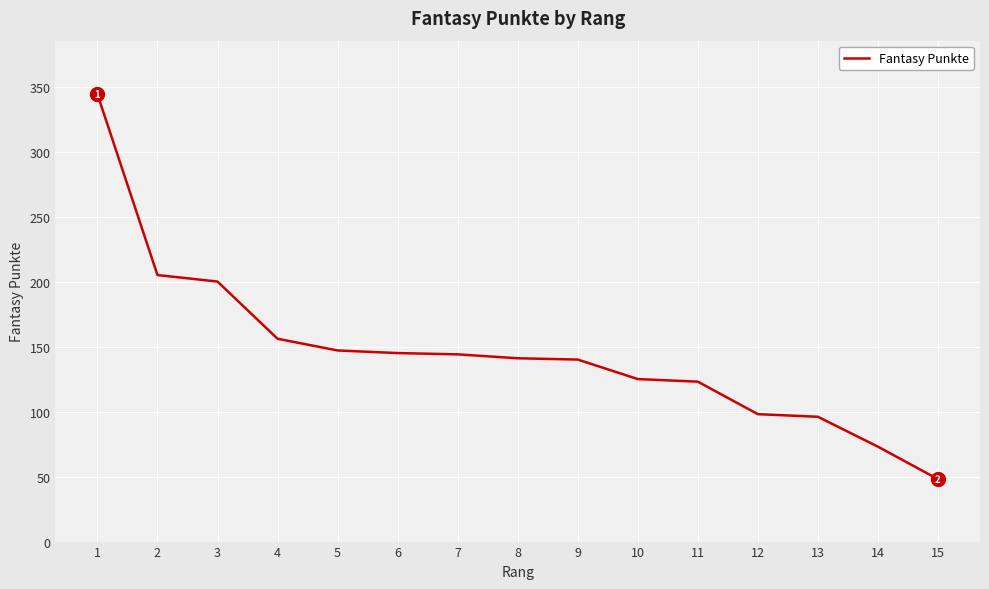

What is the minimum value shown in the chart?

48